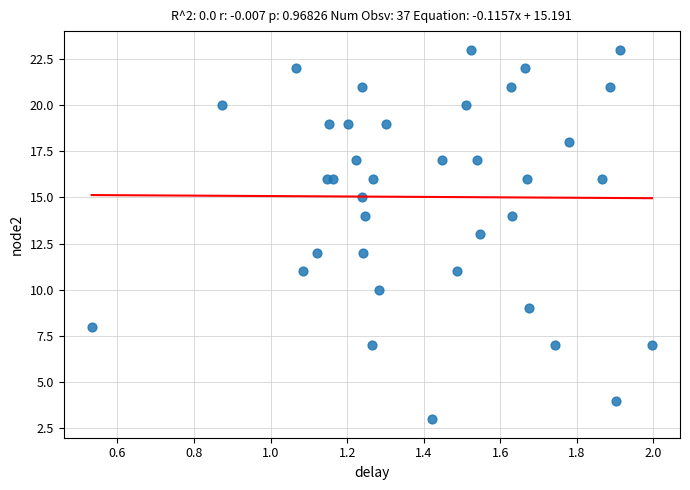

What is the range of Y values (max minus min)?

20